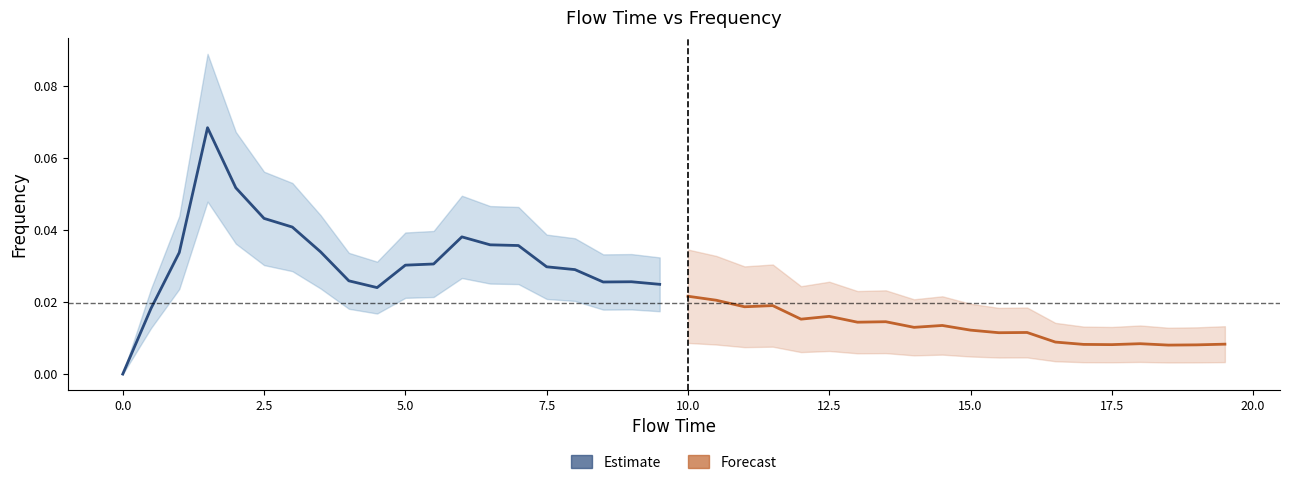

In Estimate, how many points are lower than both neighbors (excluding endpoints)?

2